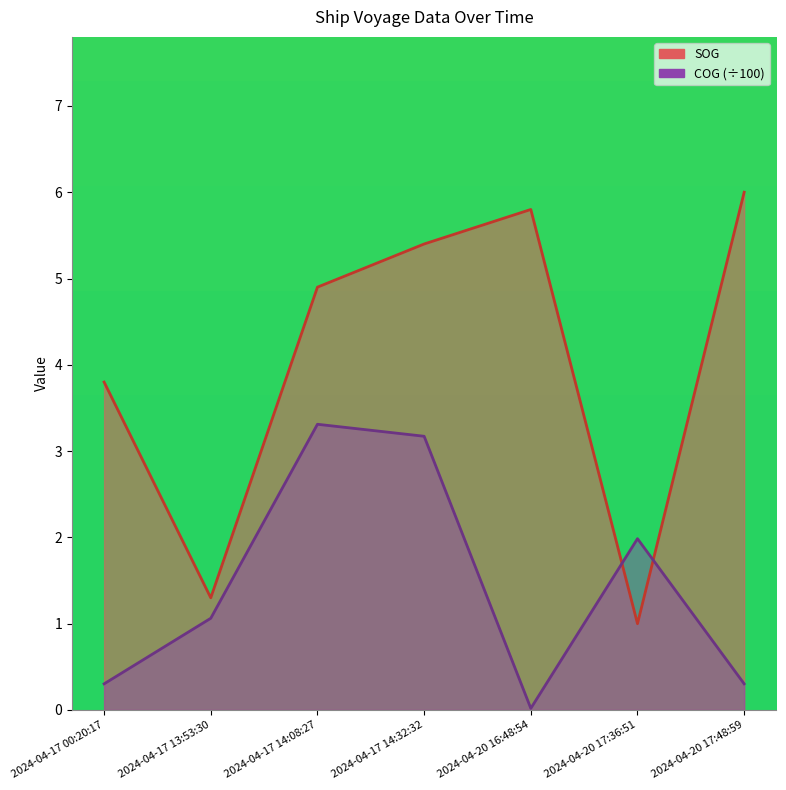

What position from the right is 2024-04-17 14:32:32?

4